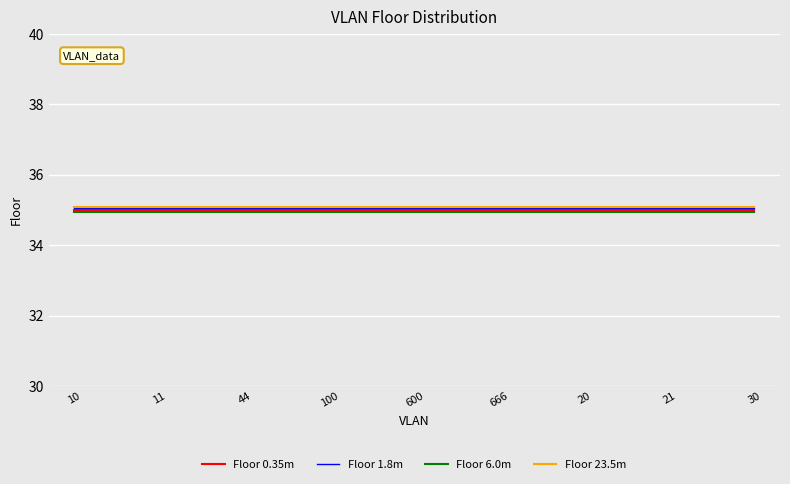

True or false: Floor 6.0m and Floor 23.5m intersect in this chart.

False